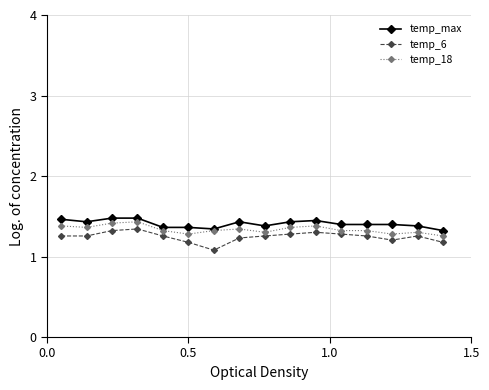

True or false: temp_6 and temp_max intersect in this chart.

False